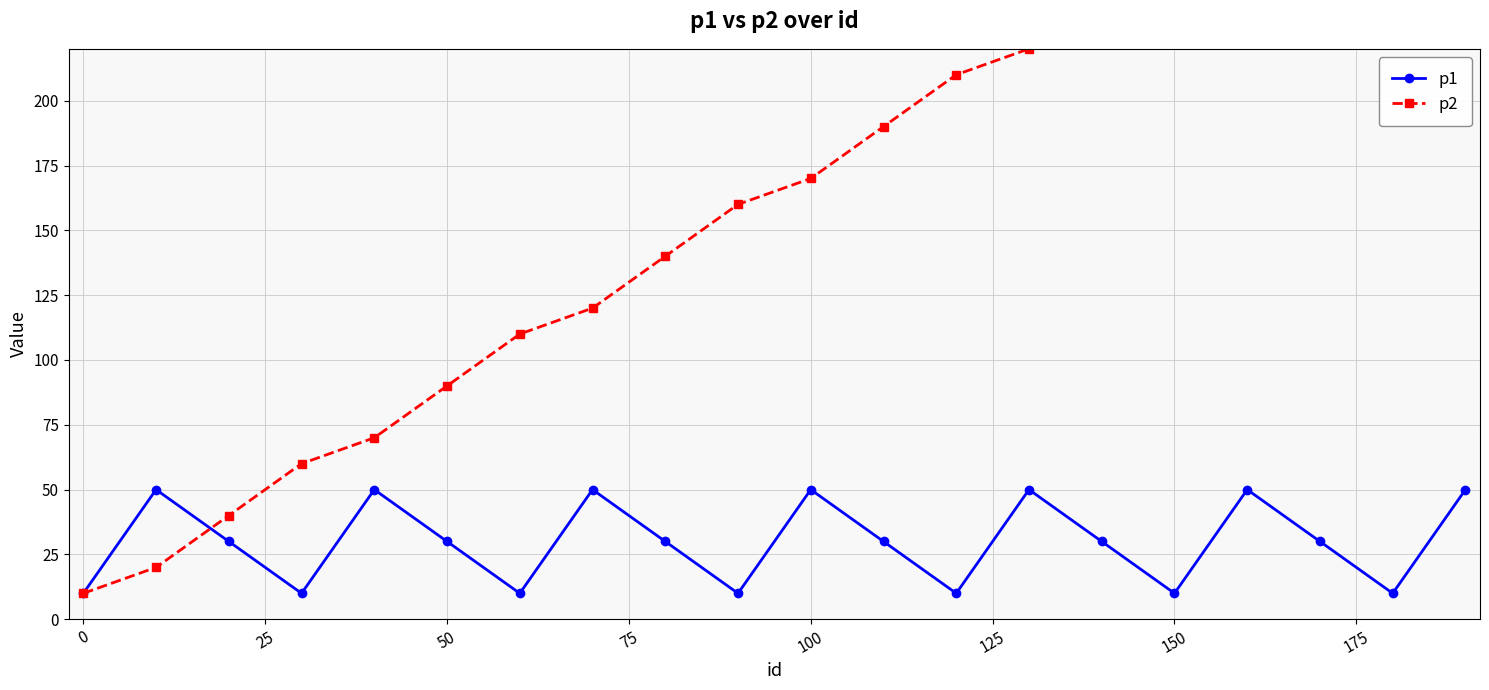

What is the minimum value for p1?

10